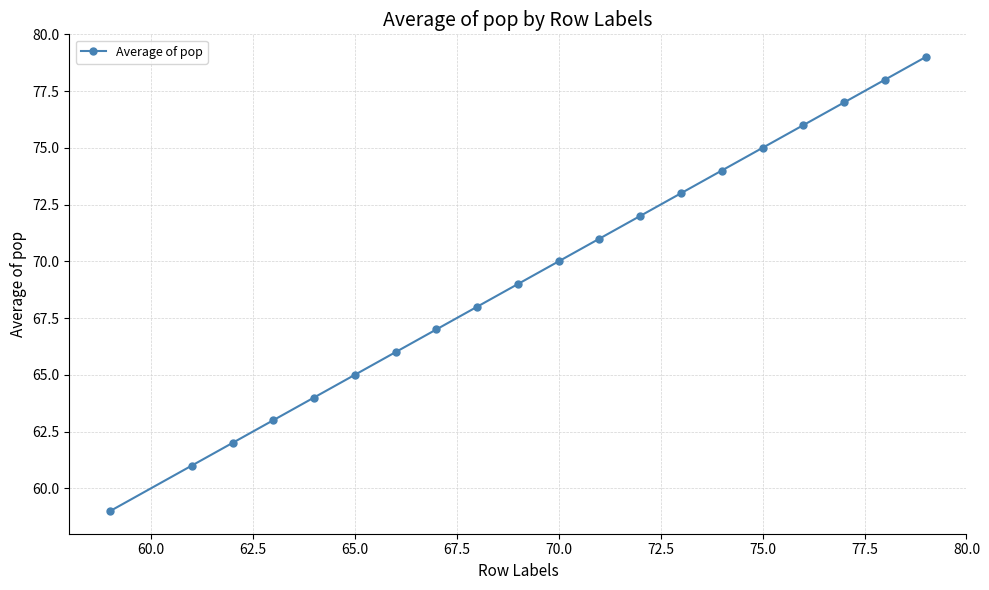

Is this an area chart (filled region under the line)?

No